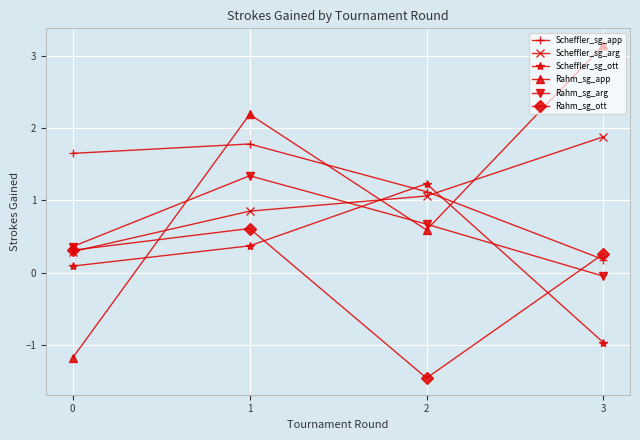

True or false: Rahm_sg_arg has more than 0 points higher than both neighbors.

True